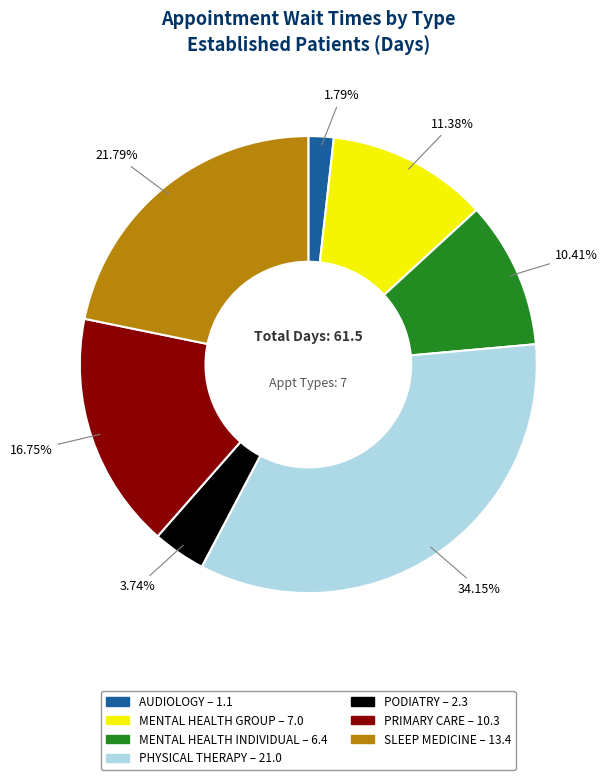

Which has a higher value, MENTAL HEALTH GROUP or MENTAL HEALTH INDIVIDUAL?

MENTAL HEALTH GROUP